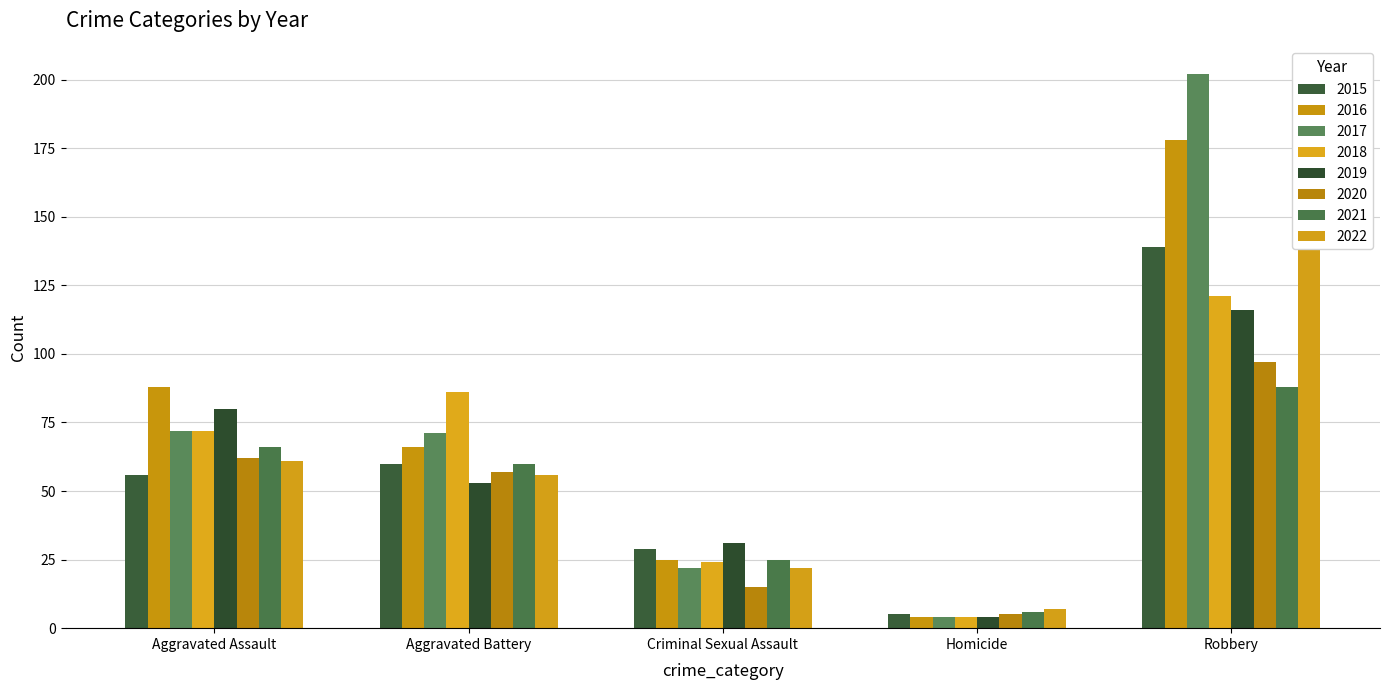

What is the spread (max minus min) of values at 2017?

198